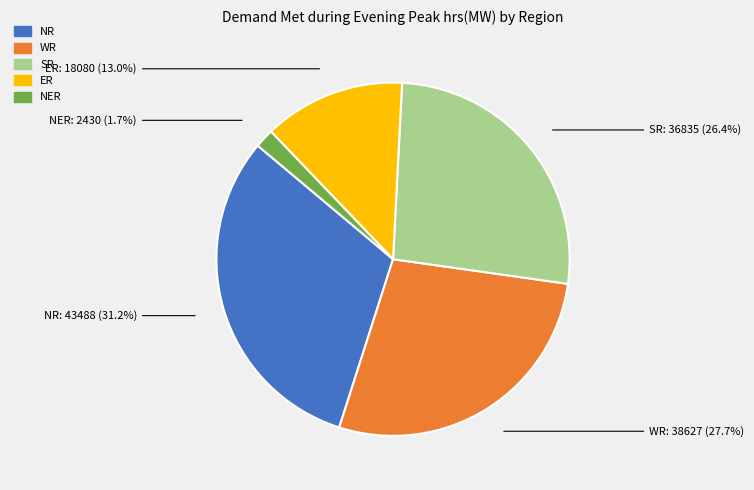

Is there any slice that represents more than half of the pie?

No